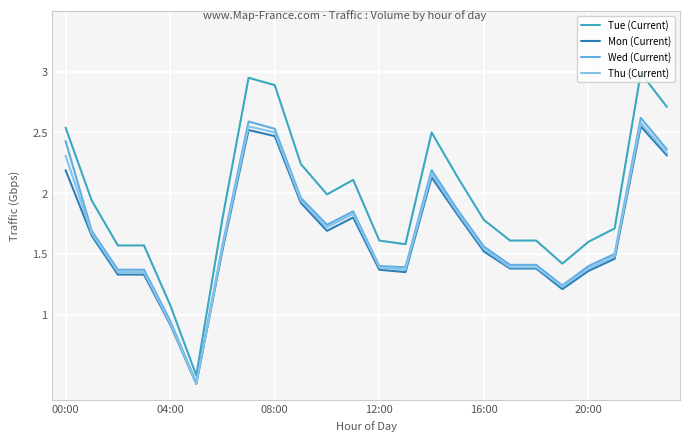

True or false: Mon (Current) and Tue (Current) cross at least once.

False